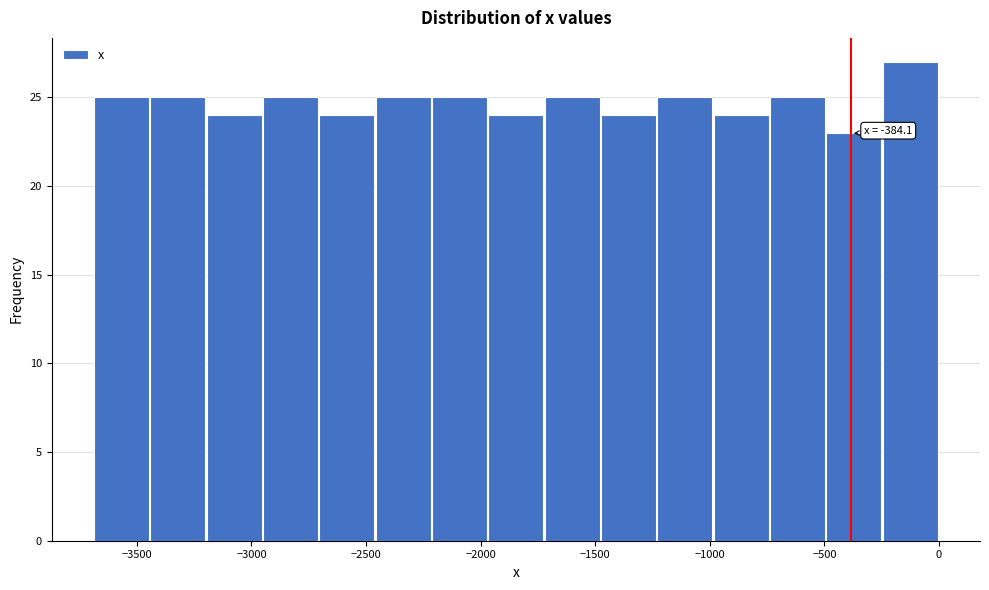

Over which range of the x-axis is the bar tallest?

-250 to 0